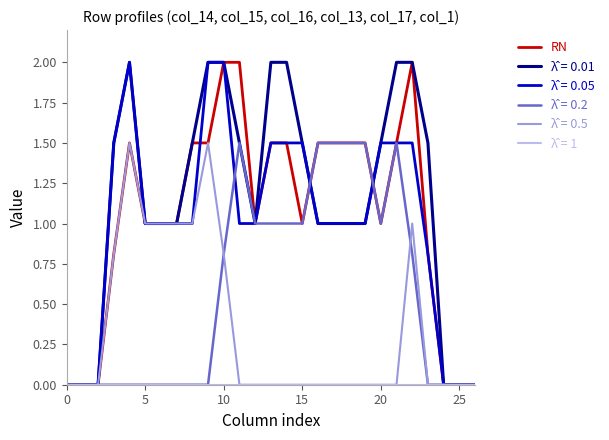

What is the highest value of the RN series?

2.0